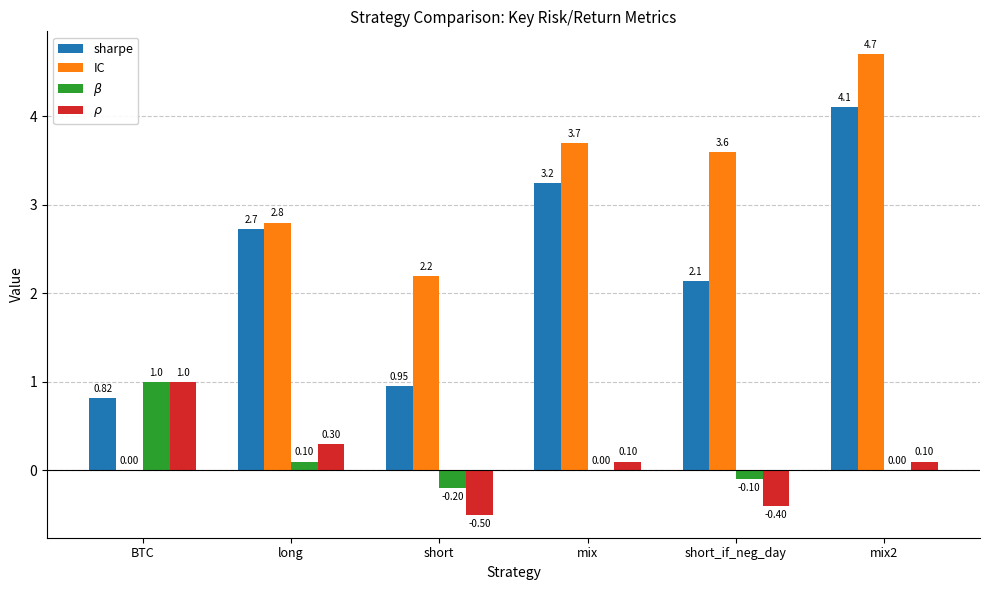

Are the bars grouped side by side (vs. stacked)?

Yes